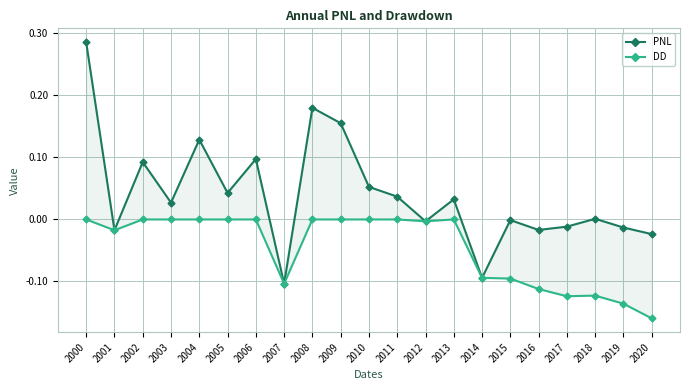

True or false: PNL has a value of -0.0 at 2007.

False